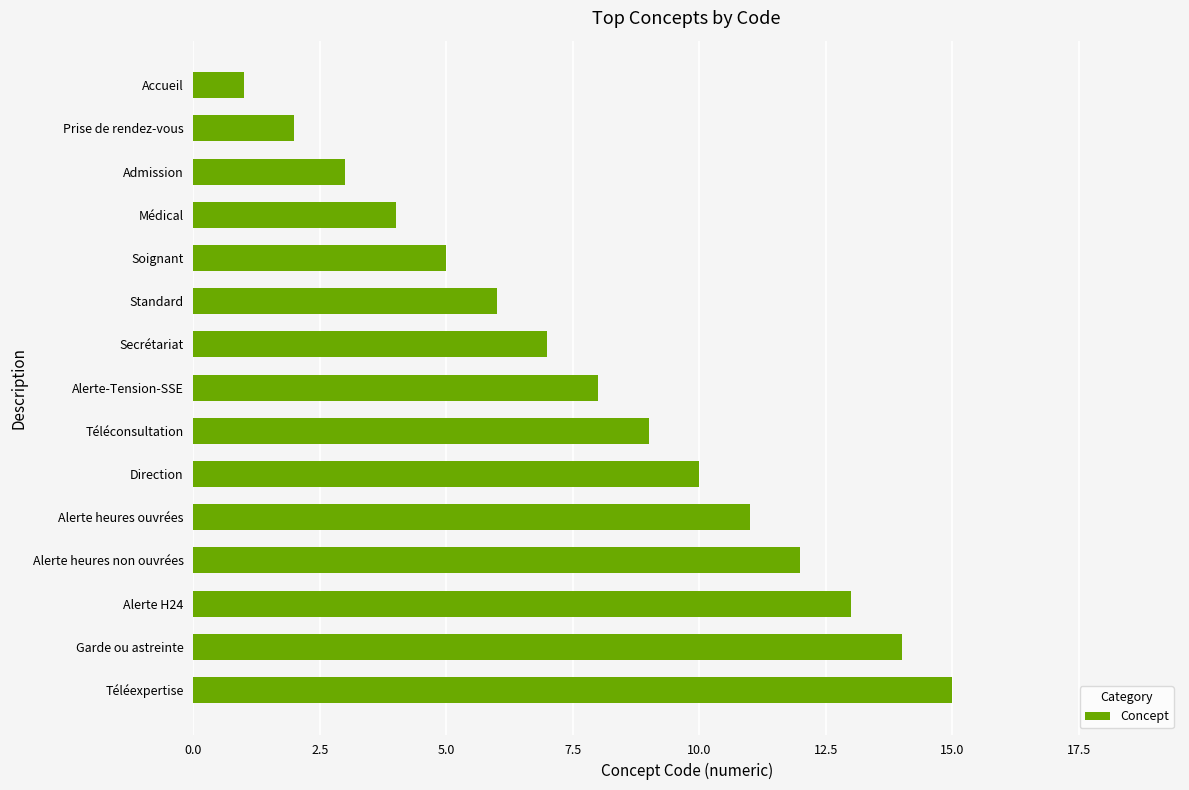

The chart shows a value of 9 at Téléconsultation. True or false?

True